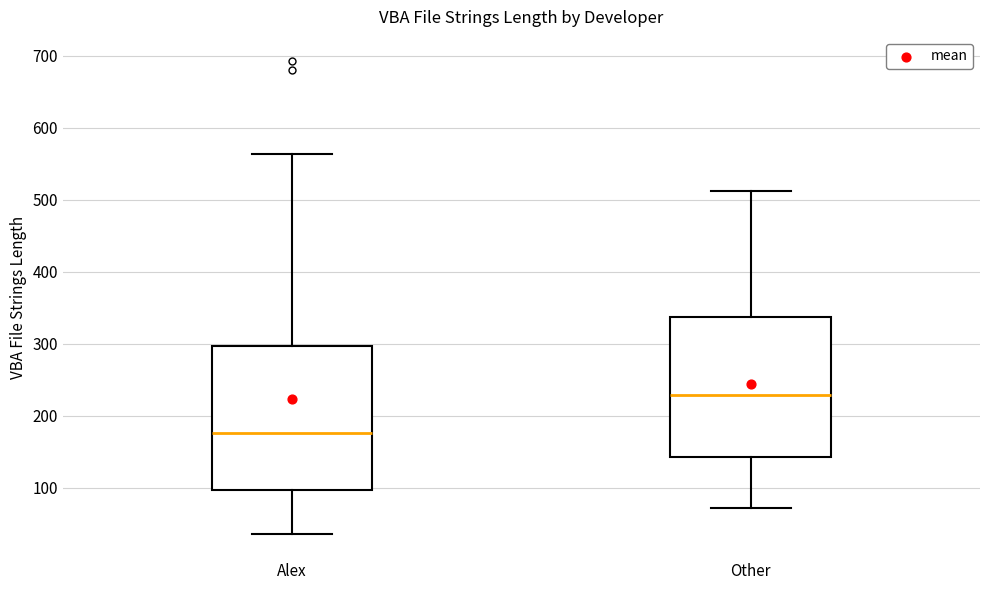

Which box's median line is the highest?

Other